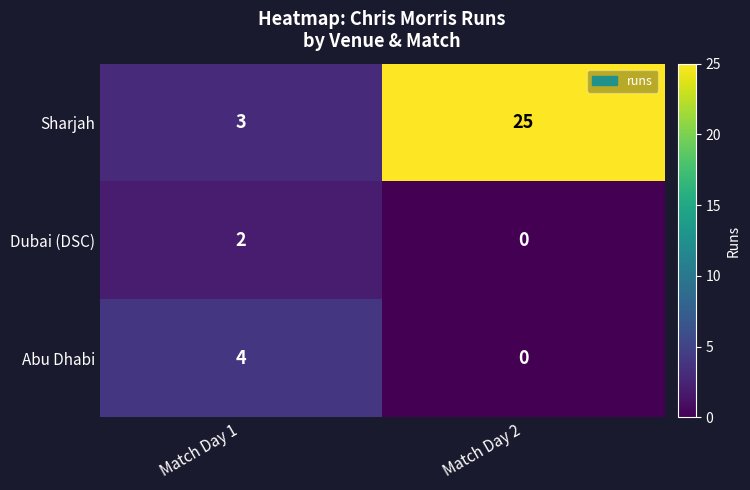

List the series in order of their peak value, lowest first.

Dubai (DSC), Abu Dhabi, Sharjah